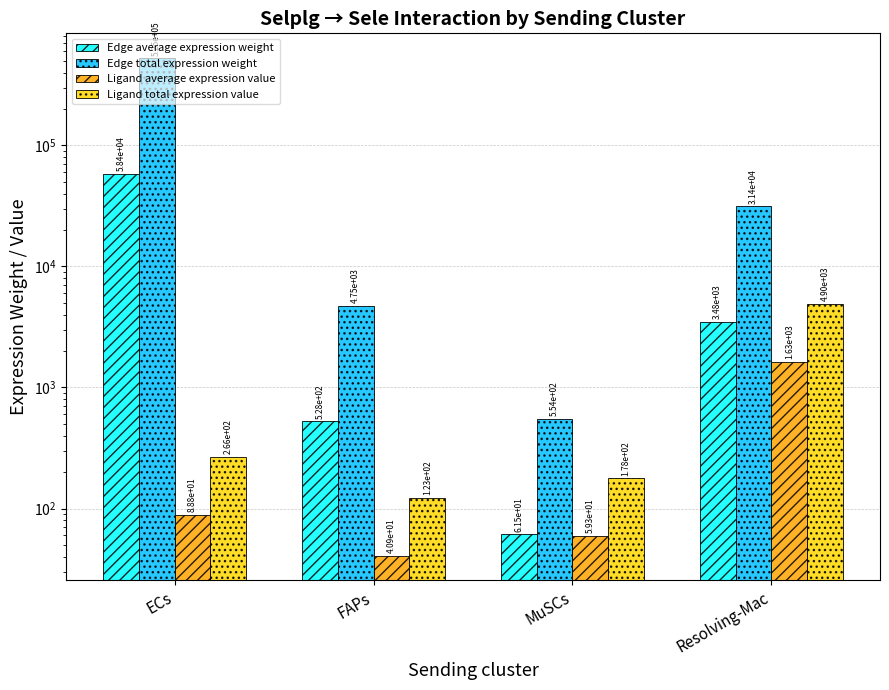

Which series has the largest total across all categories?

Edge total expression weight